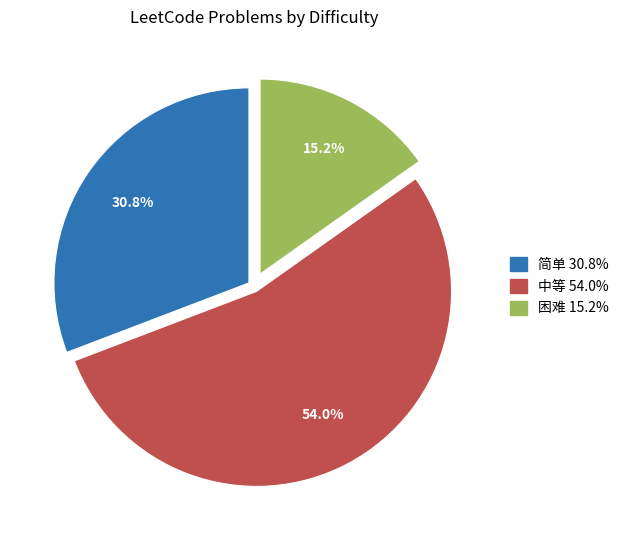

Rank the categories by value from highest to lowest.

中等, 简单, 困难